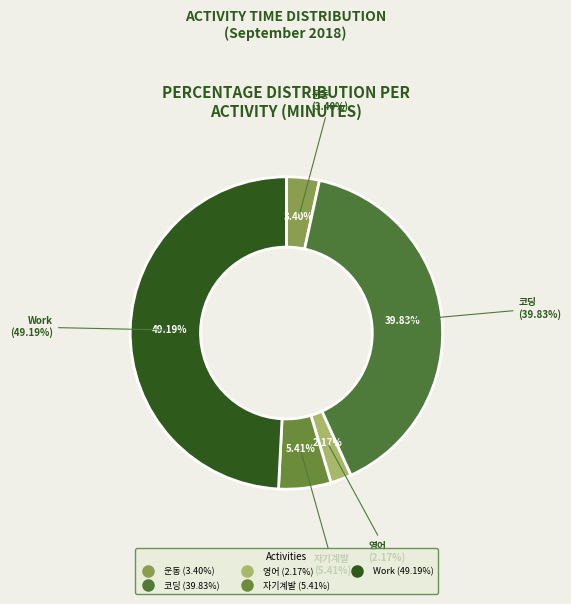

Which has a higher value, 자기계발 or 운동?

자기계발